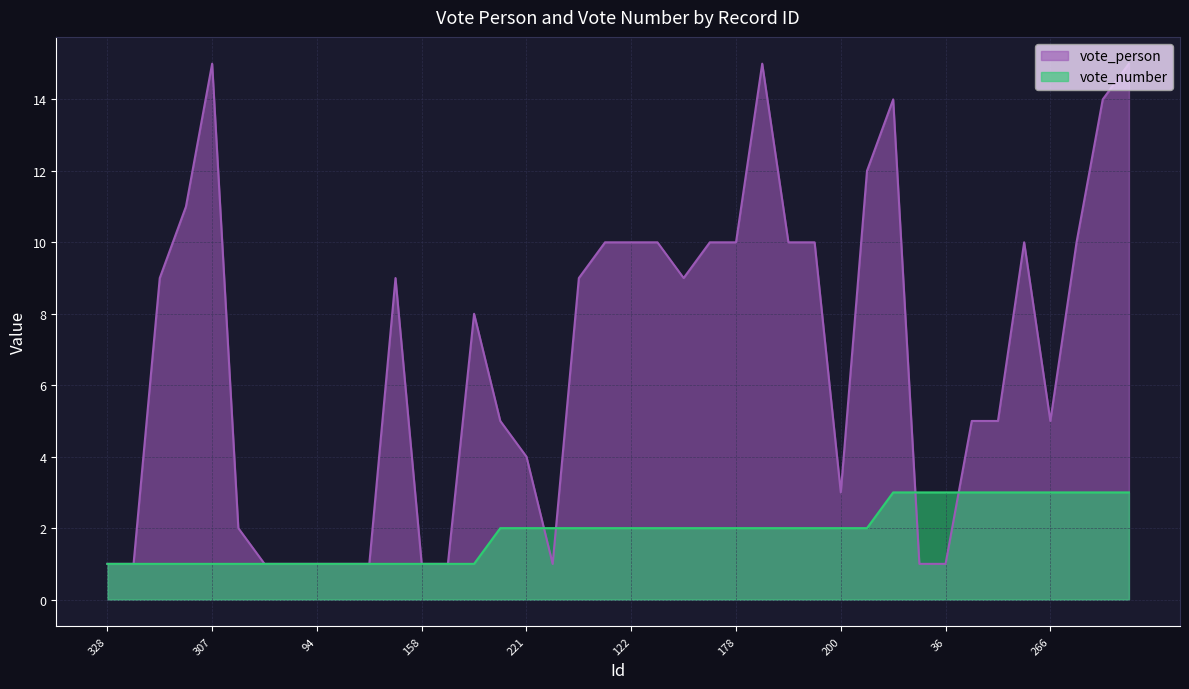

Which series changed the most between 309 and 222?

vote_person